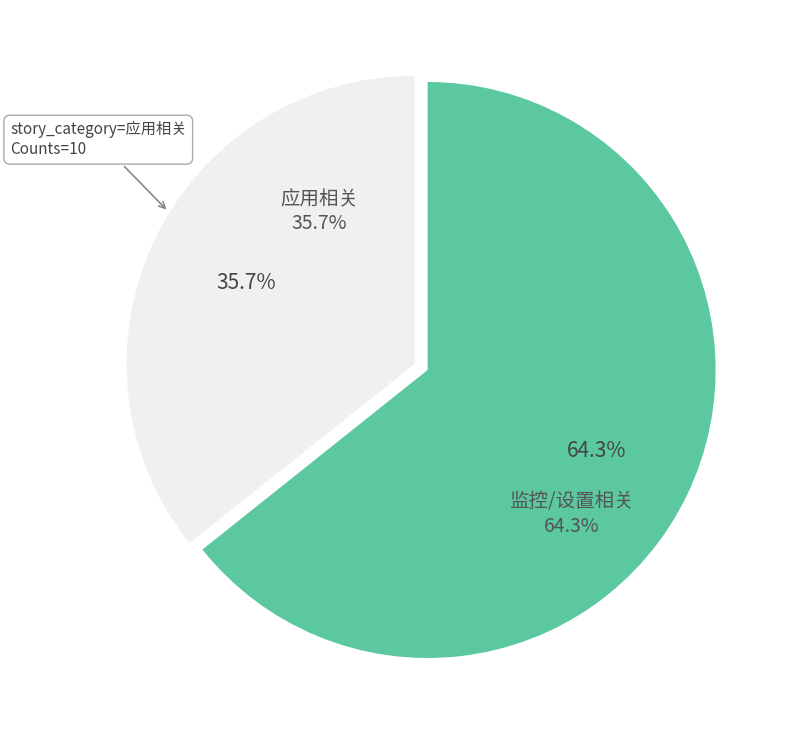

Does any single category account for the majority?

Yes